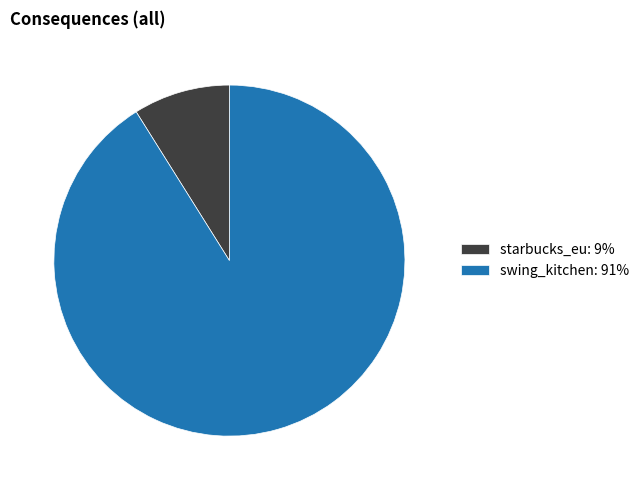

Is the sum of starbucks_eu: 9% and swing_kitchen: 91% greater than half?

Yes